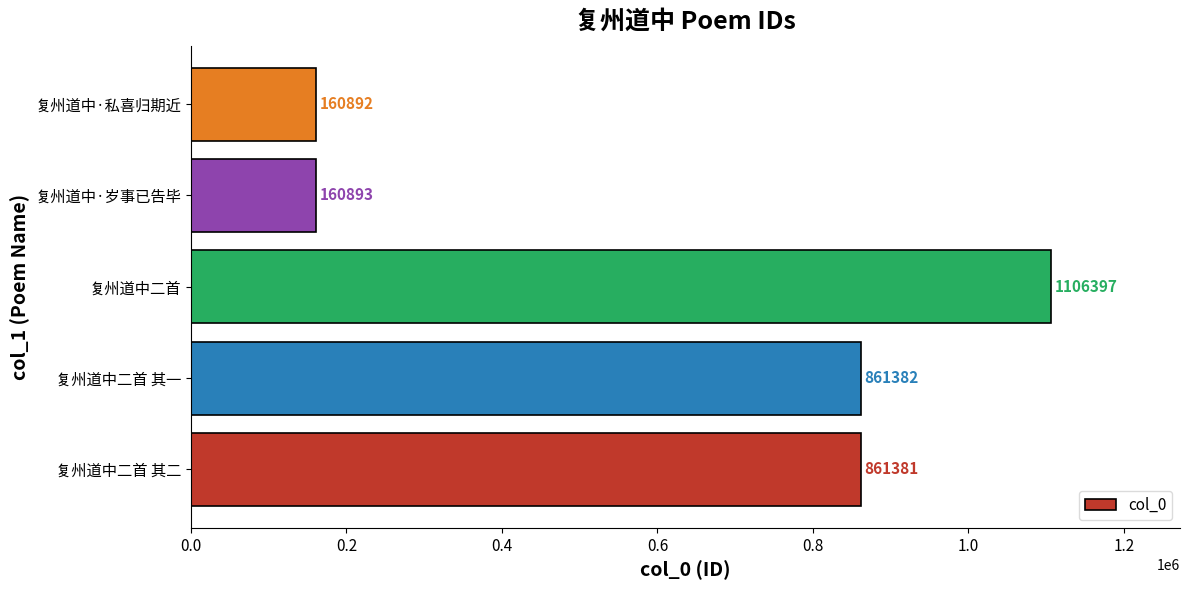

Which has a higher value, 复州道中二首 其二 or 复州道中二首?

复州道中二首